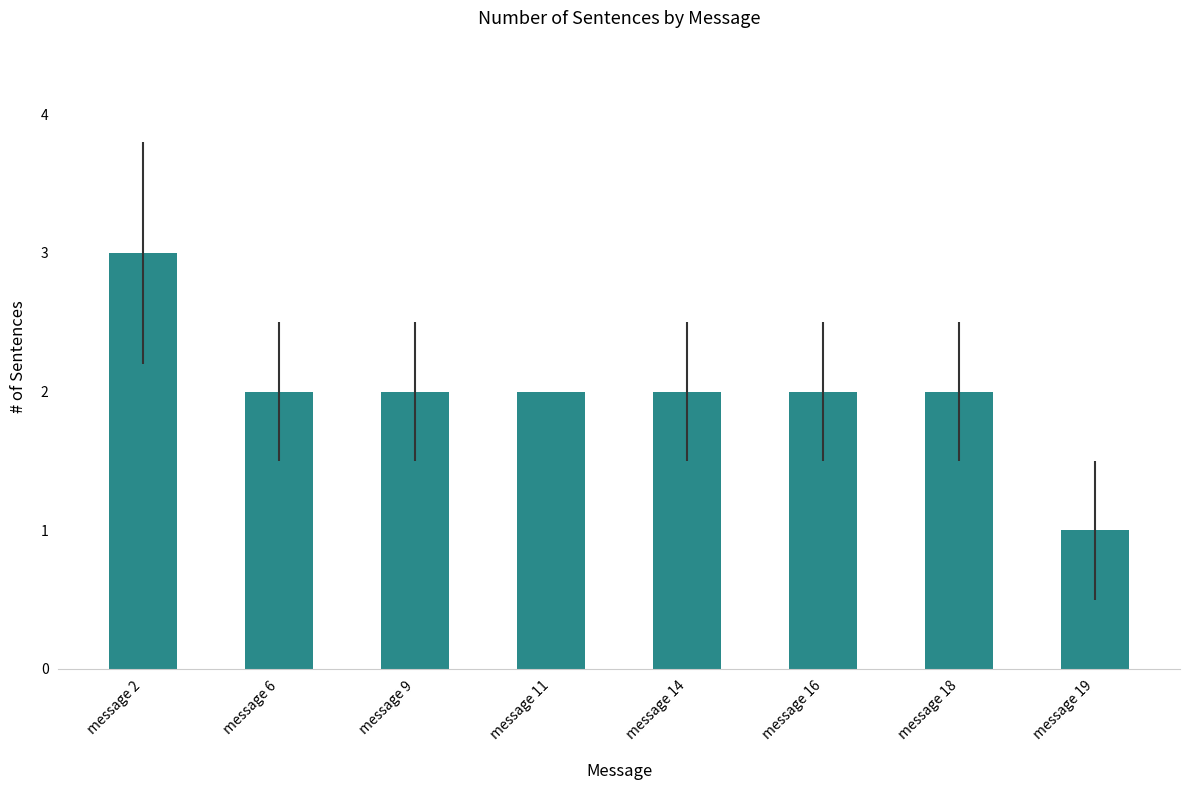

How many bars are there in total?

8